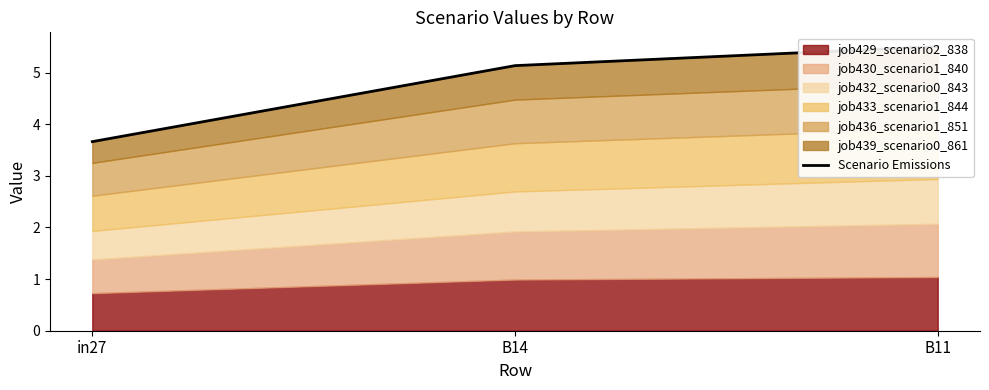

At which category does the chart reach its peak across all series?

B11